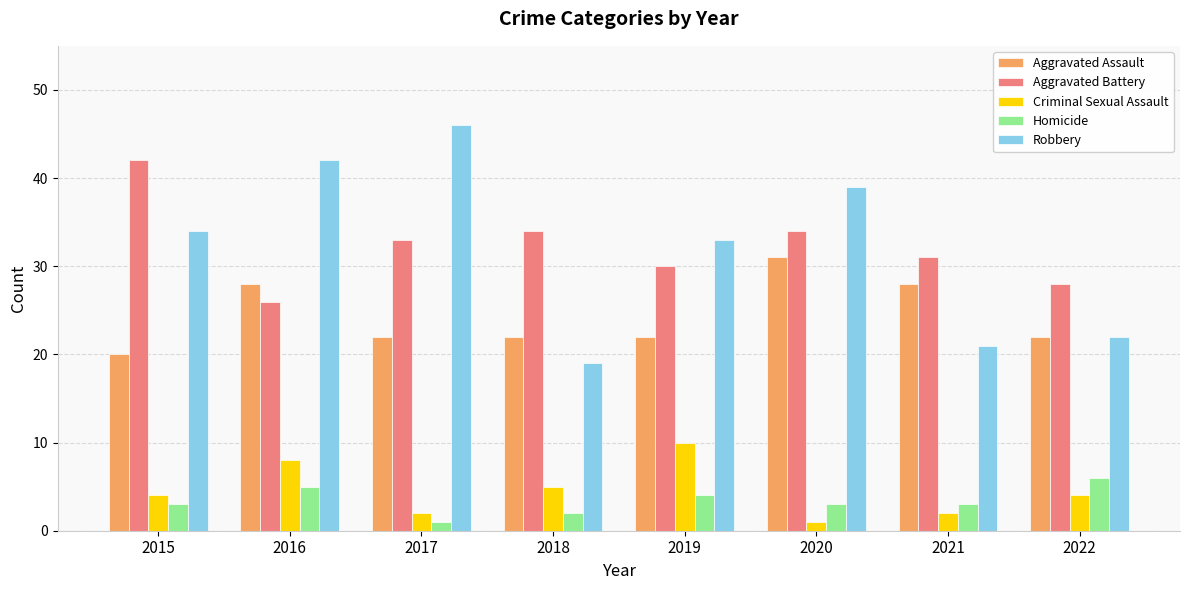

What is the total value across all series at 2021?

85